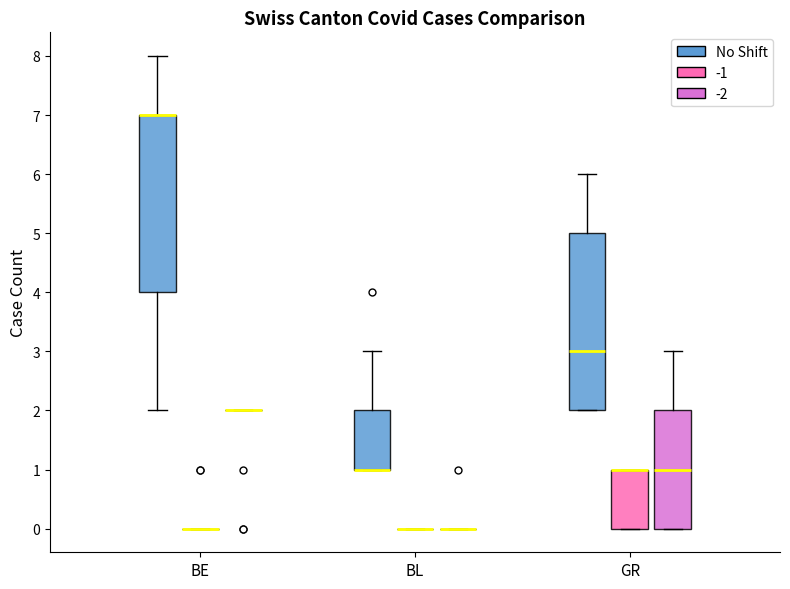

Where is the lower edge of the box for BE (No Shift) on the y-axis? The values are not printed on the chart, so give them approximately, as read against the axis.

4